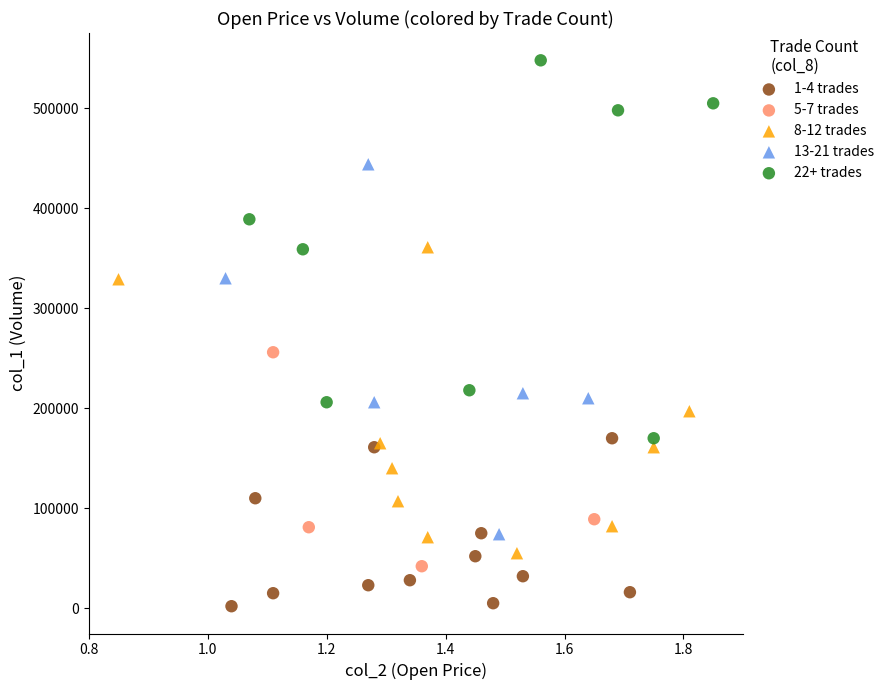

Which series has the largest Y range (max minus min)?

22+ trades